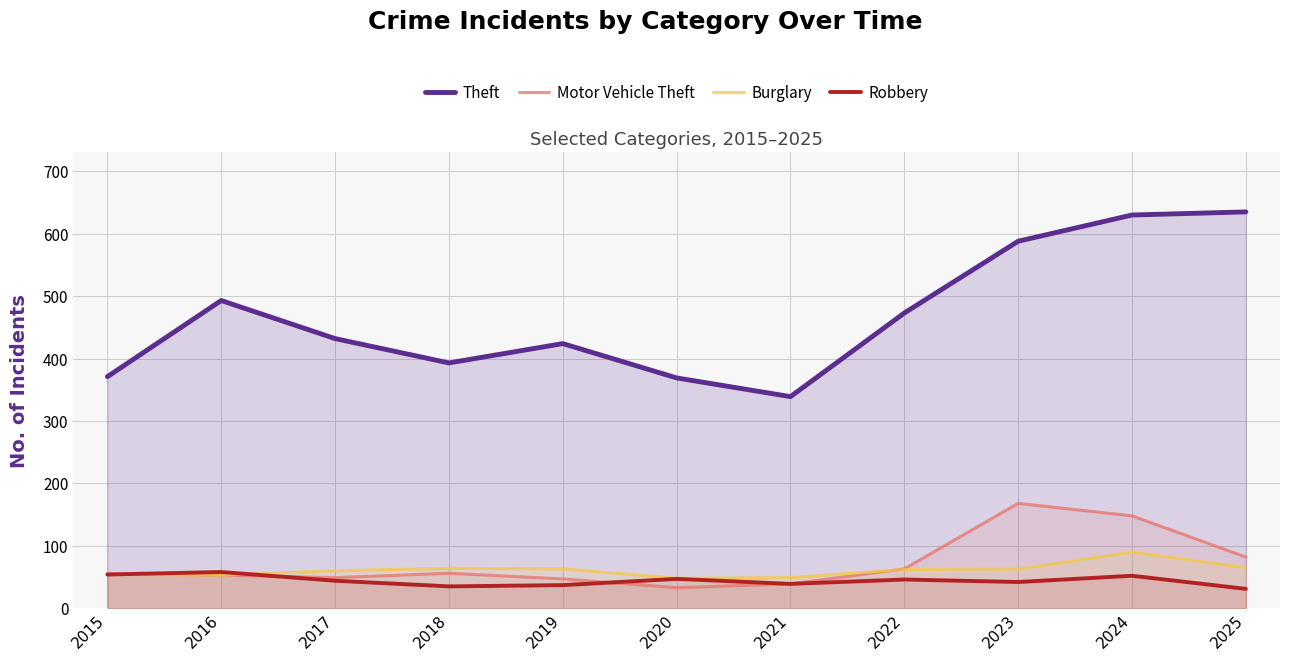

What value does the Motor Vehicle Theft series have at 2019, to the nearest 50?

50